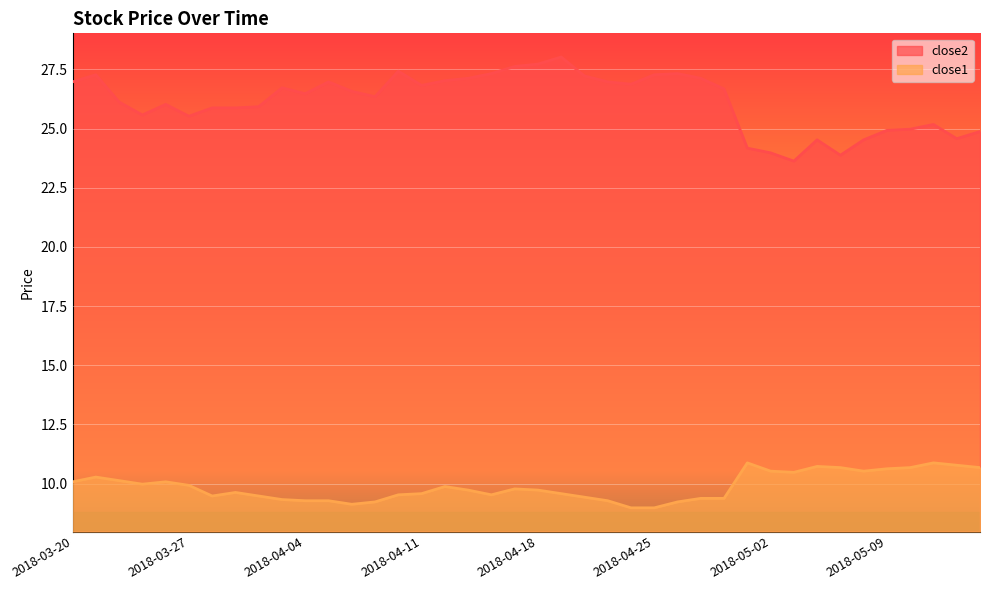

At how many categories does at least one series exceed 27?

12